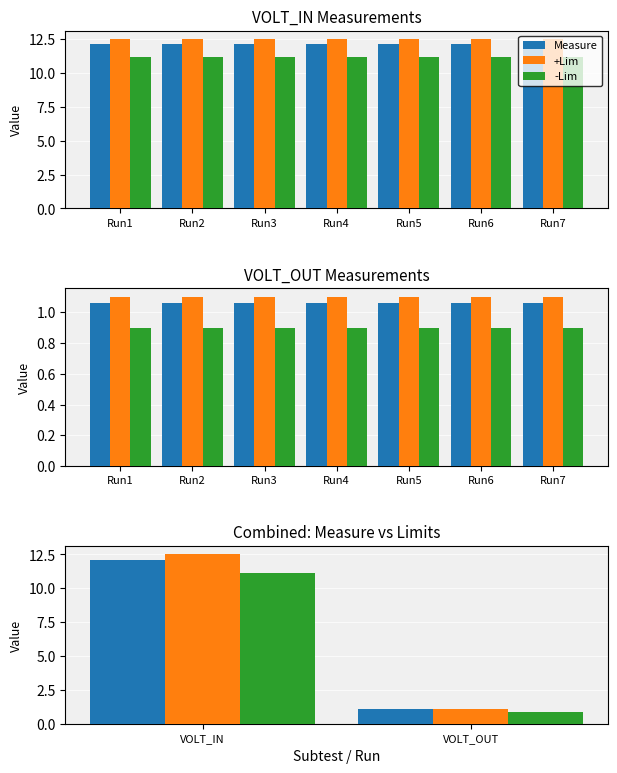

Reading left to right, transcribe all the data shown in this chart.

Measure: 12.1	1.1
+Lim: 12.5	1.1
-Lim: 11.2	0.9